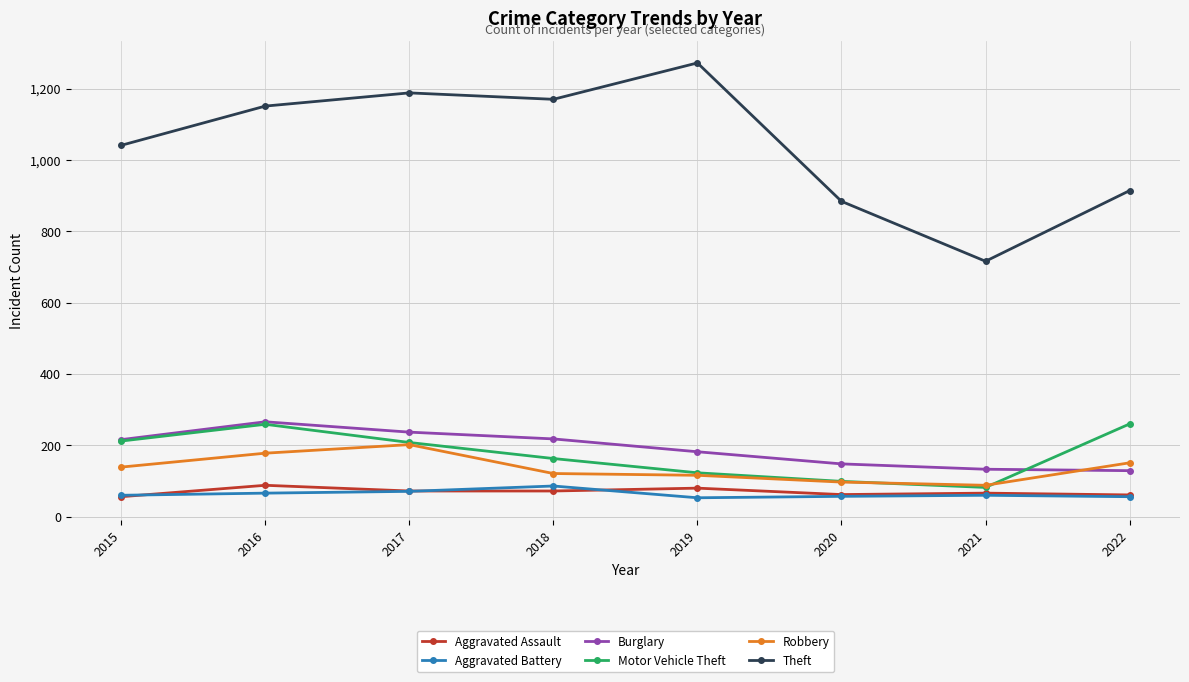

How many lines are shown in the chart?

6